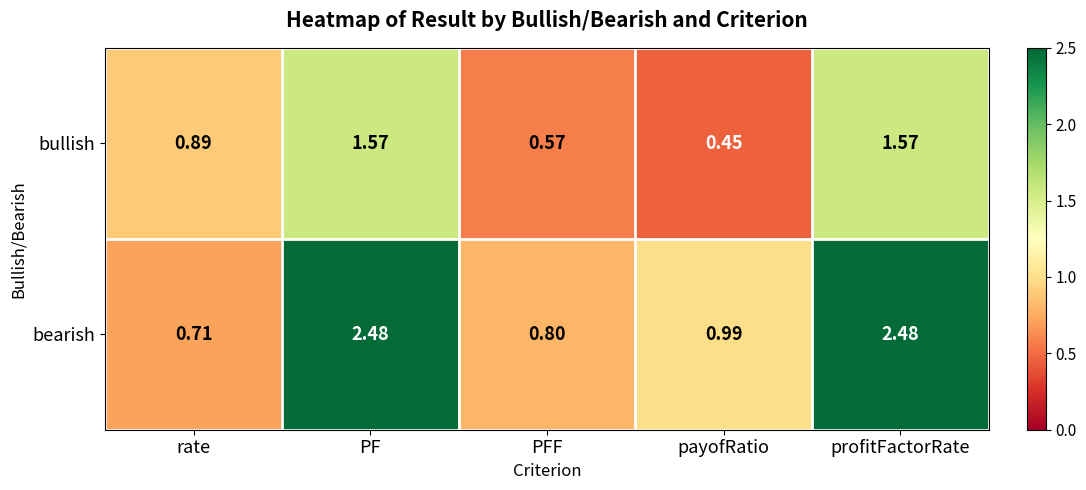

List the series in order of their peak value, highest first.

bearish, bullish